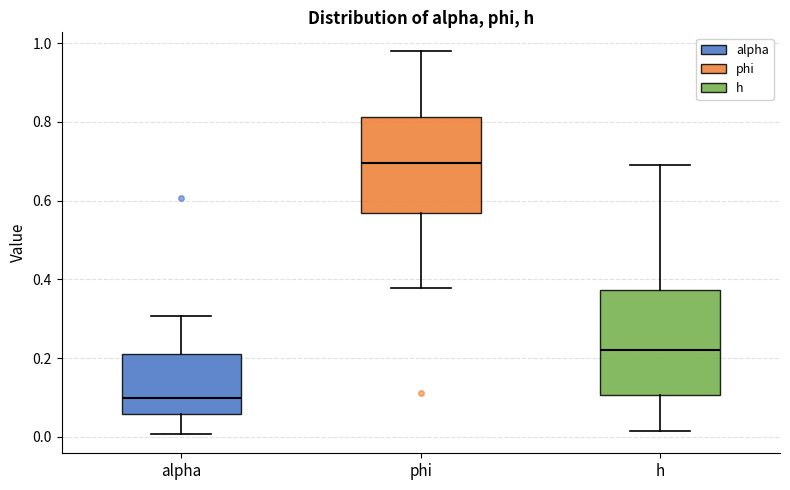

Reading left to right, transcribe this box plot: for each box, give where its median line is, the range the box spans, and where its two whiskers end, as read against the y-axis. The values are not printed on the chart, so give them approximately, as read against the axis.

alpha: median 0.10, box 0.06 to 0.22, whiskers 0.00 to 0.30
phi: median 0.70, box 0.56 to 0.82, whiskers 0.38 to 0.98
h: median 0.22, box 0.10 to 0.38, whiskers 0.02 to 0.68